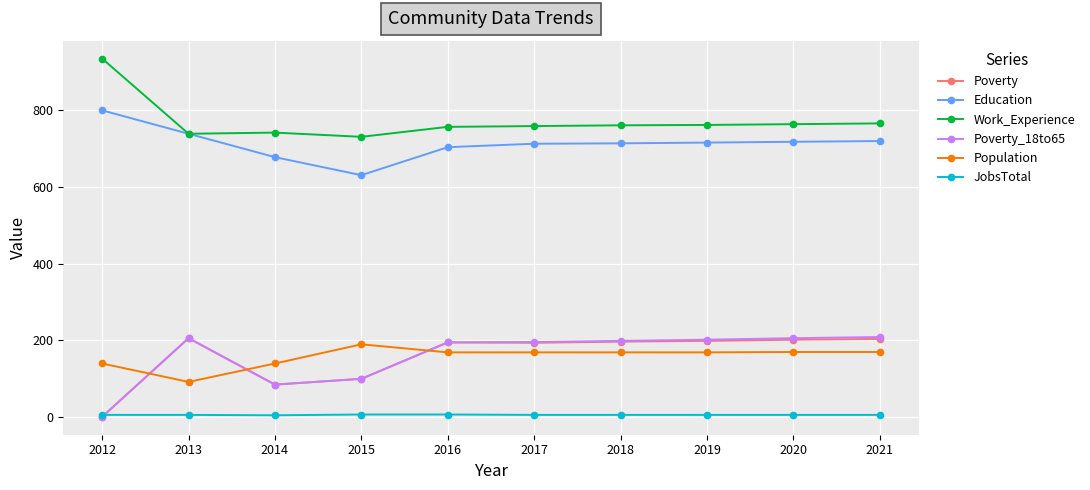

What are all the series names shown in the legend?

Poverty, Education, Work_Experience, Poverty_18to65, Population, JobsTotal